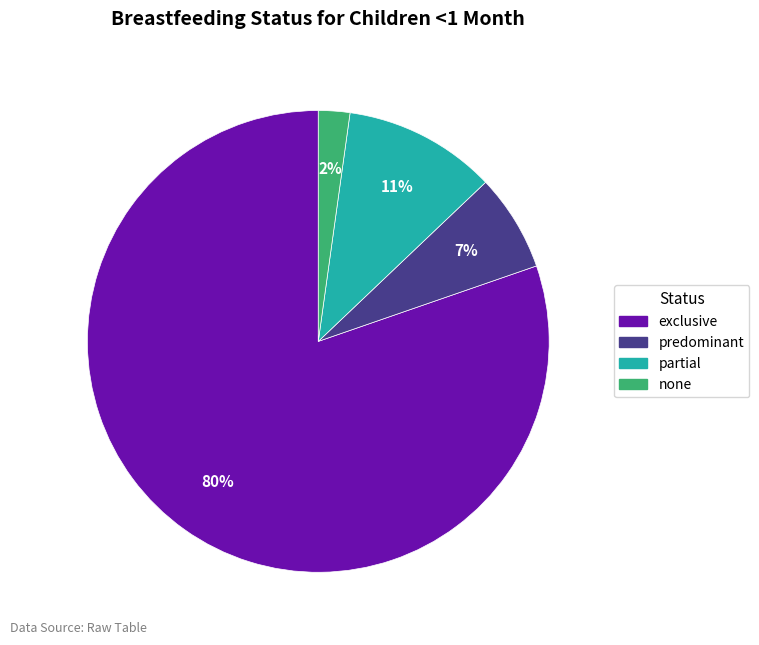

Do none and predominant together represent more than half of the pie?

No